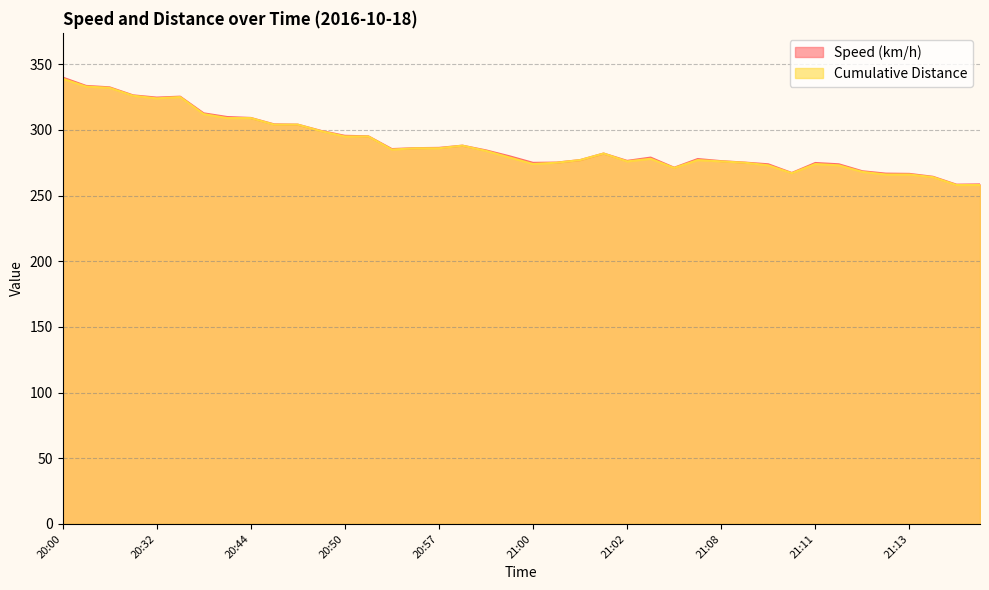

The value of Cumulative Distance at 21:11 is 274.0. True or false?

True